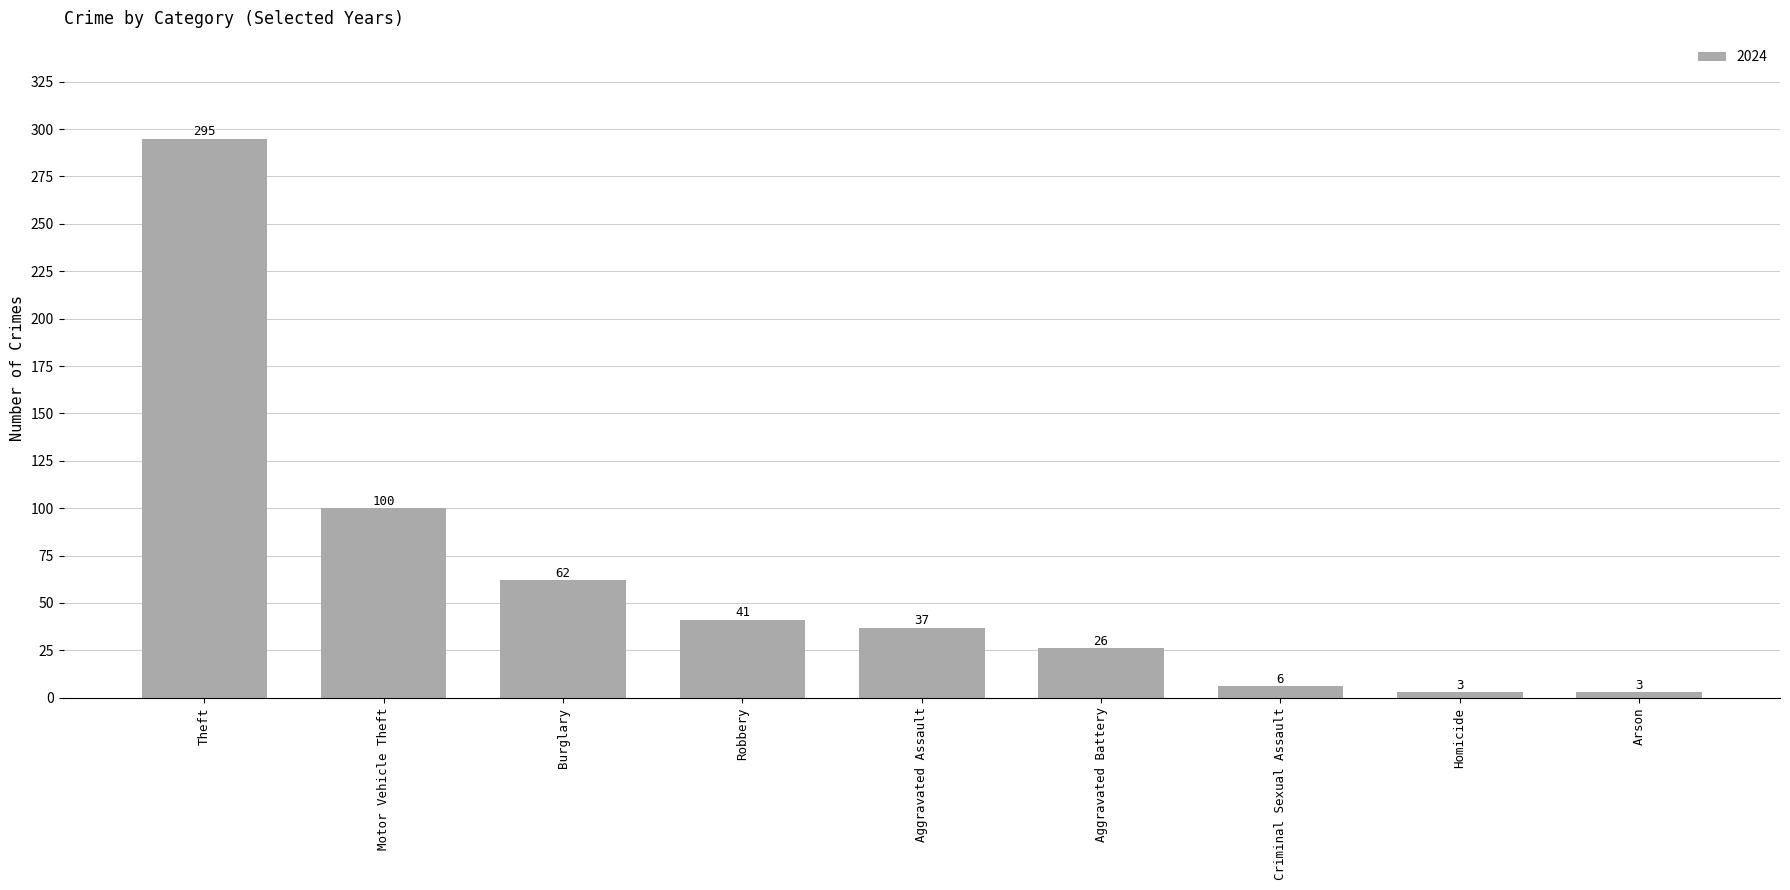

Is it true that the value at Criminal Sexual Assault is 6?

True